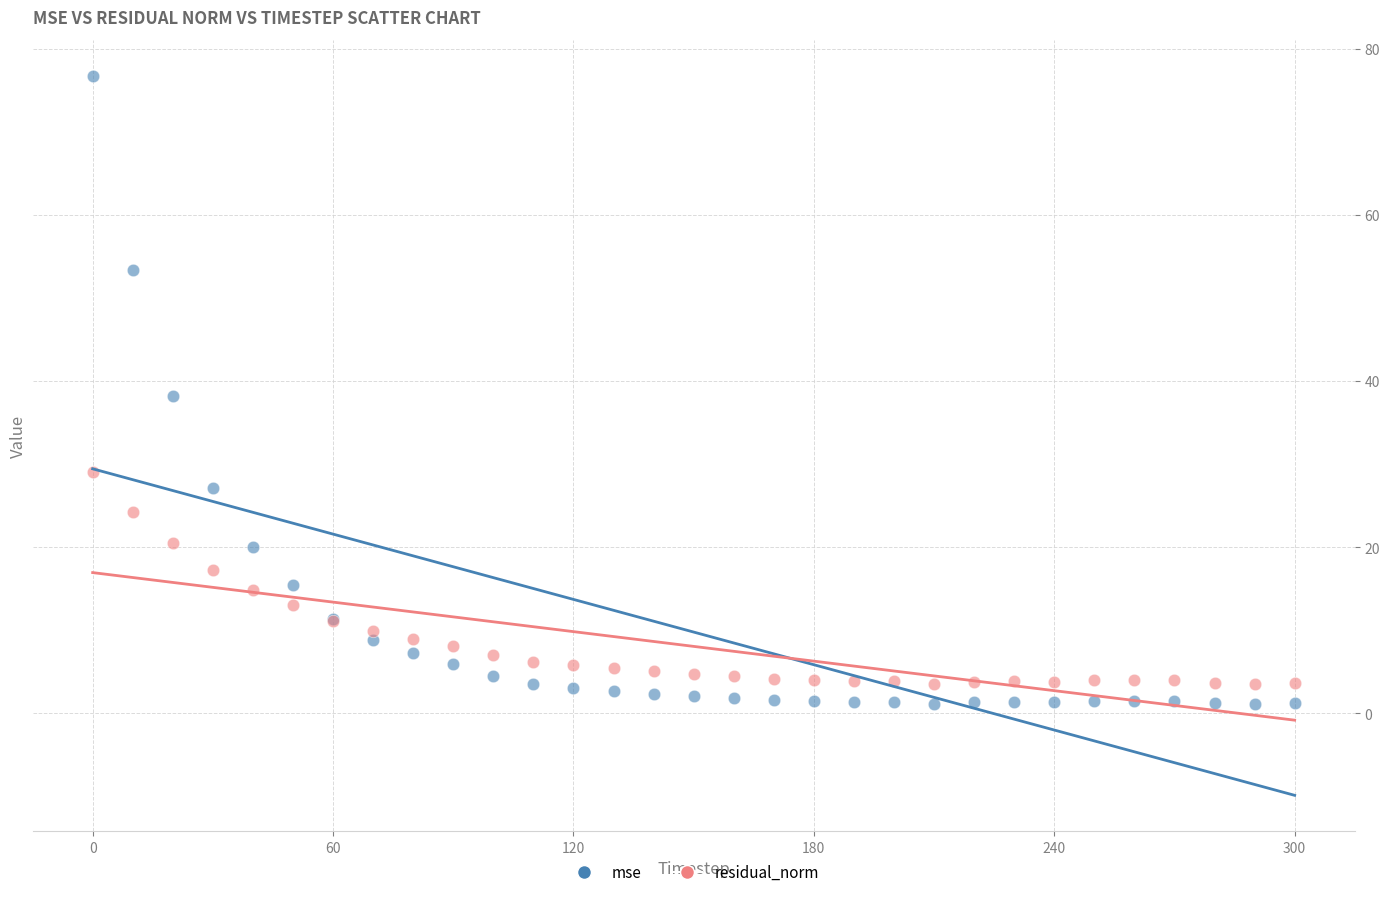

Which series contains the highest Y value?

mse